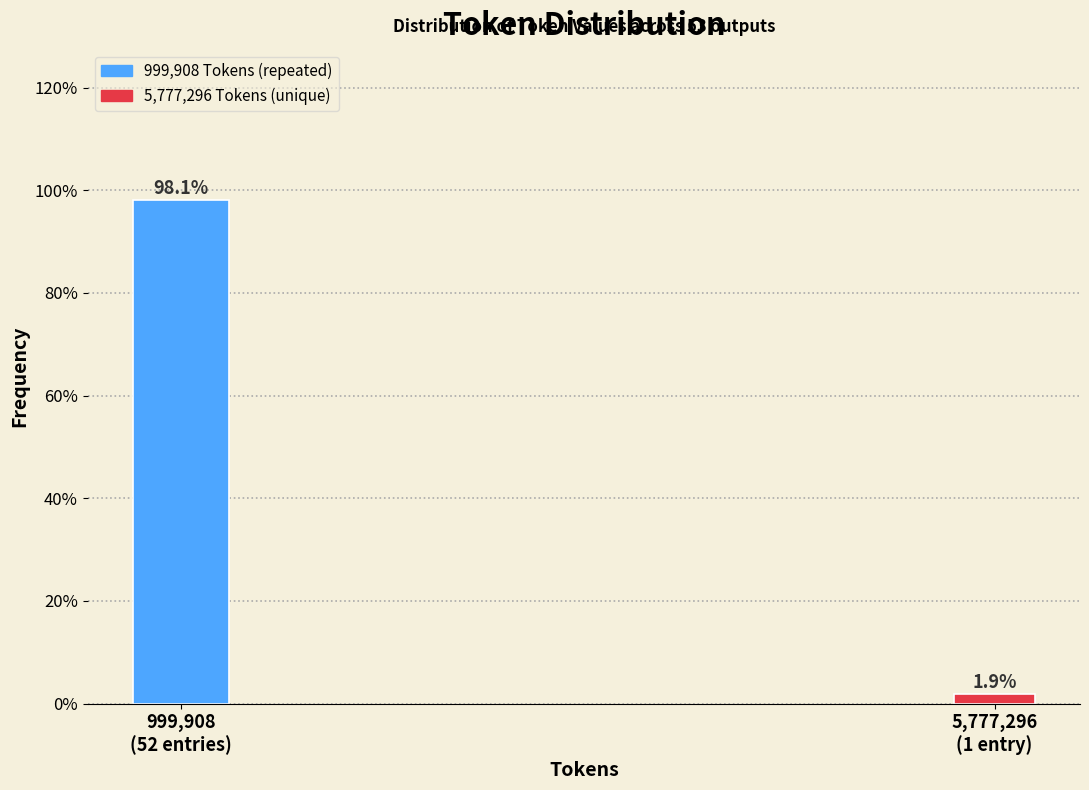

Reading left to right, list all the values displayed in this chart.

98.1	1.9